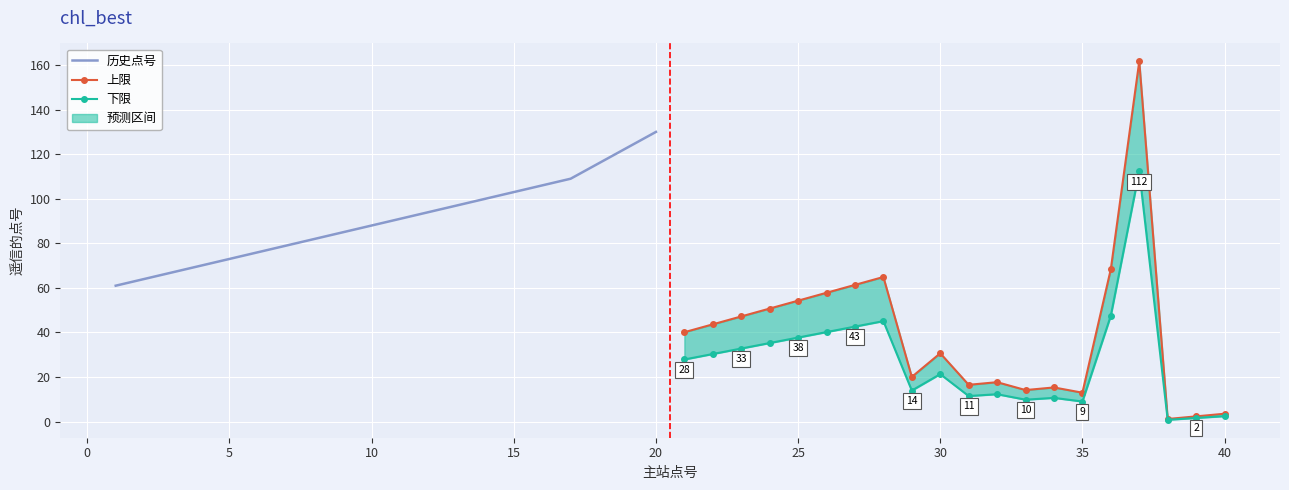

What is the minimum value for 下限?

0.8